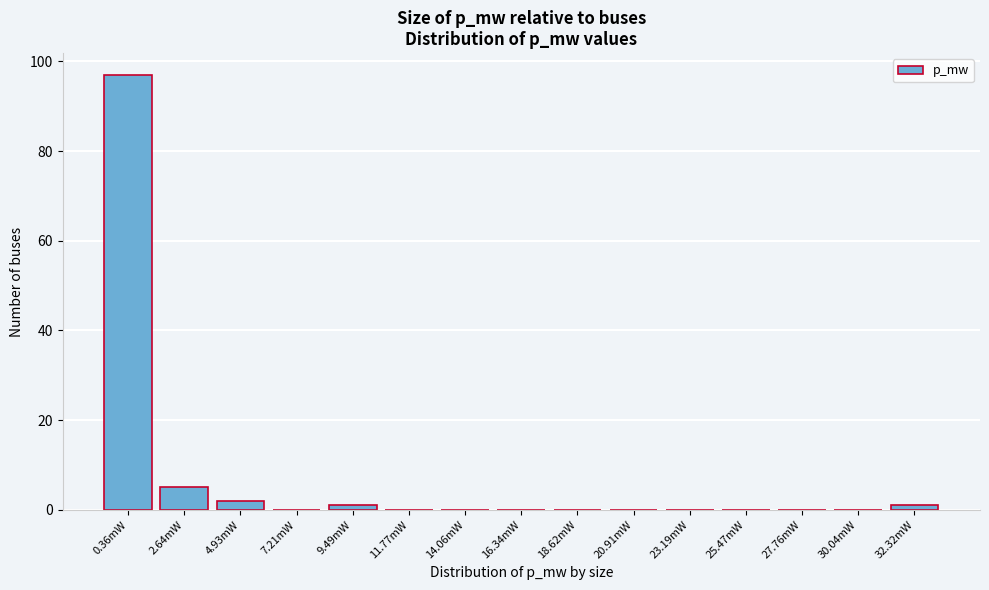

Reading right to left, list all the values displayed in this chart.

32.32mW=1	30.04mW=0	27.76mW=0	25.47mW=0	23.19mW=0	20.91mW=0	18.62mW=0	16.34mW=0	14.06mW=0	11.77mW=0	9.49mW=1	7.21mW=0	4.93mW=2	2.64mW=5	0.36mW=97